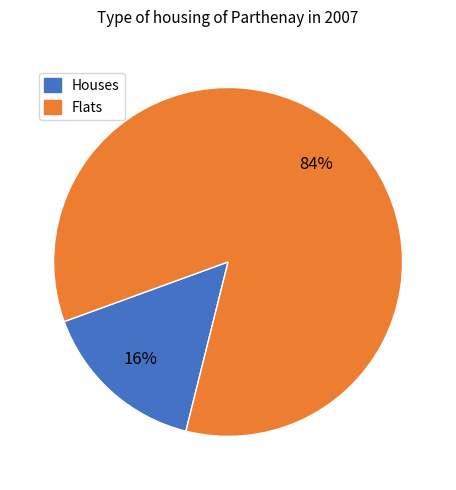

To the nearest percent, what is the average slice percentage?

50%